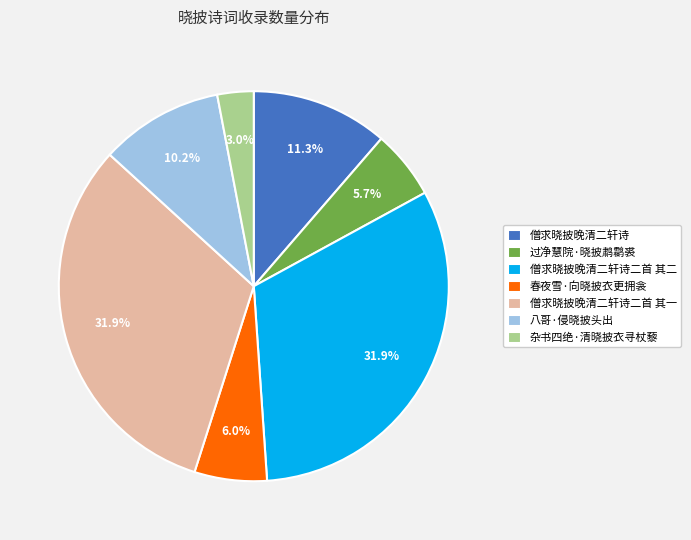

To the nearest percent, what percentage of the pie is 春夜雪·向晓披衣更拥衾?

6%